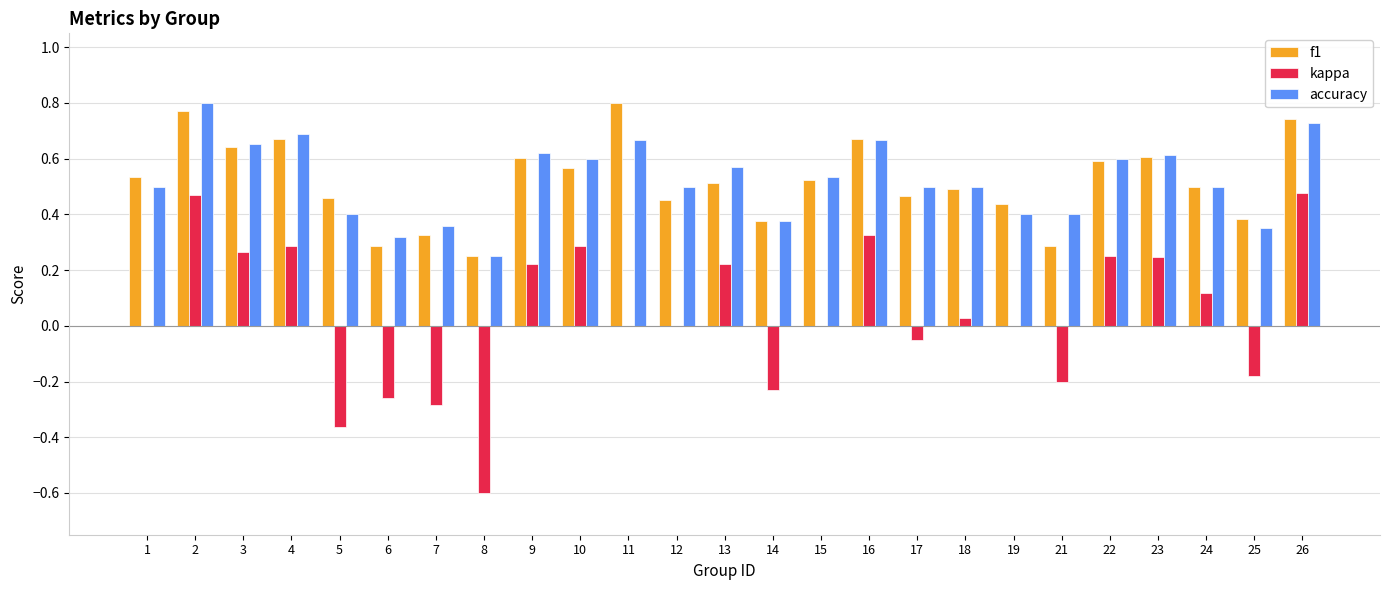

True or false: f1 has a value of 0.9 at 13.

False